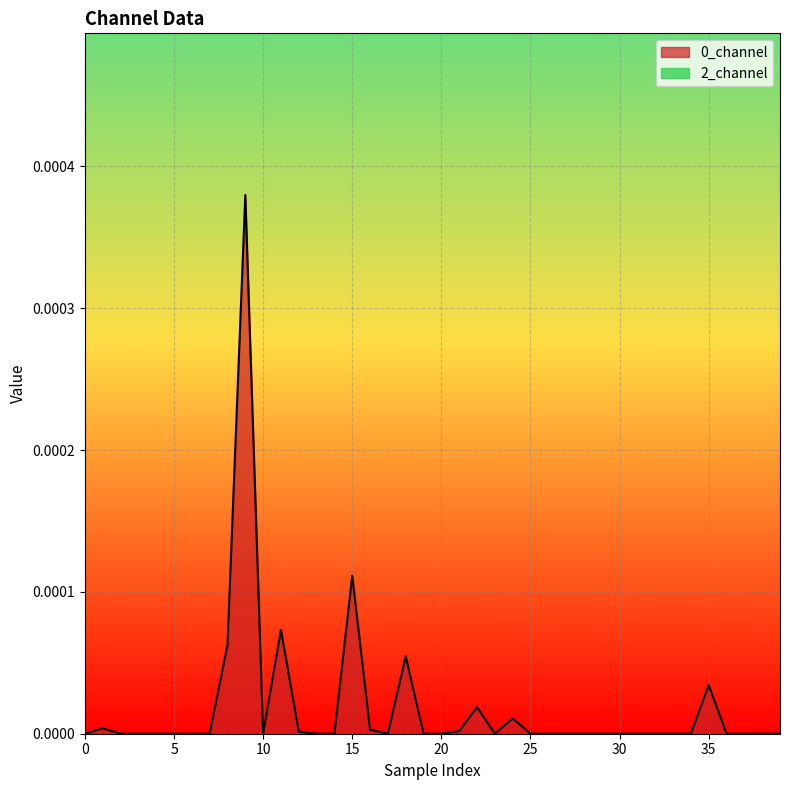

How many interior local valleys (lower than both neighbors) does the data have?

4